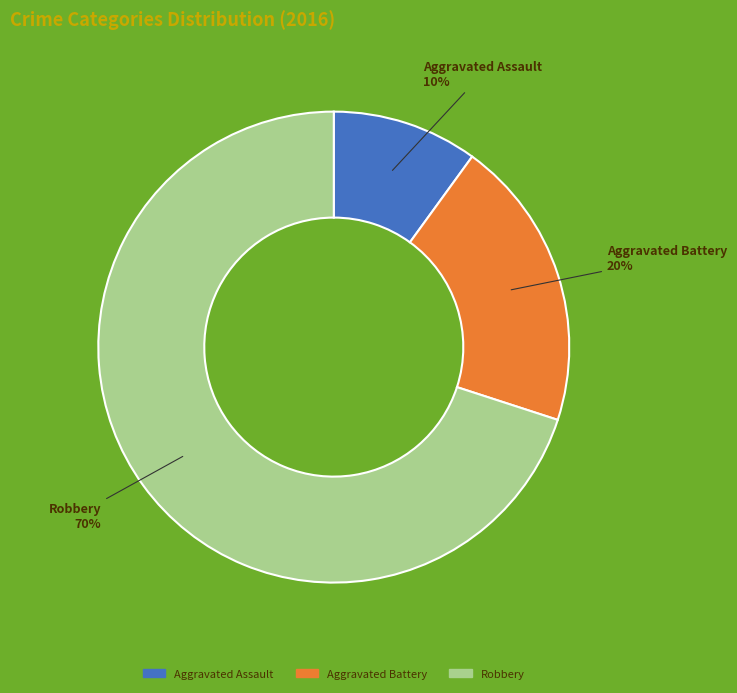

What percentage is the Aggravated Assault slice, to the nearest percent?

10%